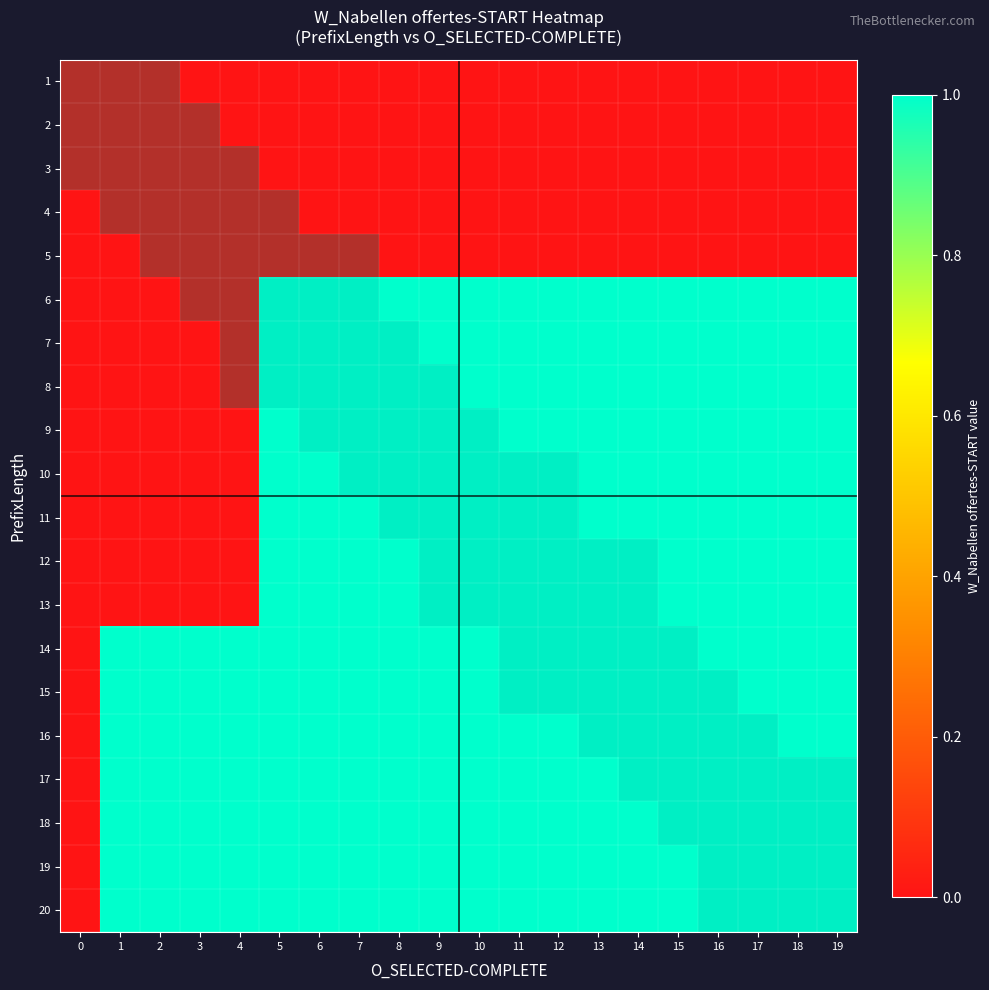

True or false: 12 has a value of 0.3 at 14.

False